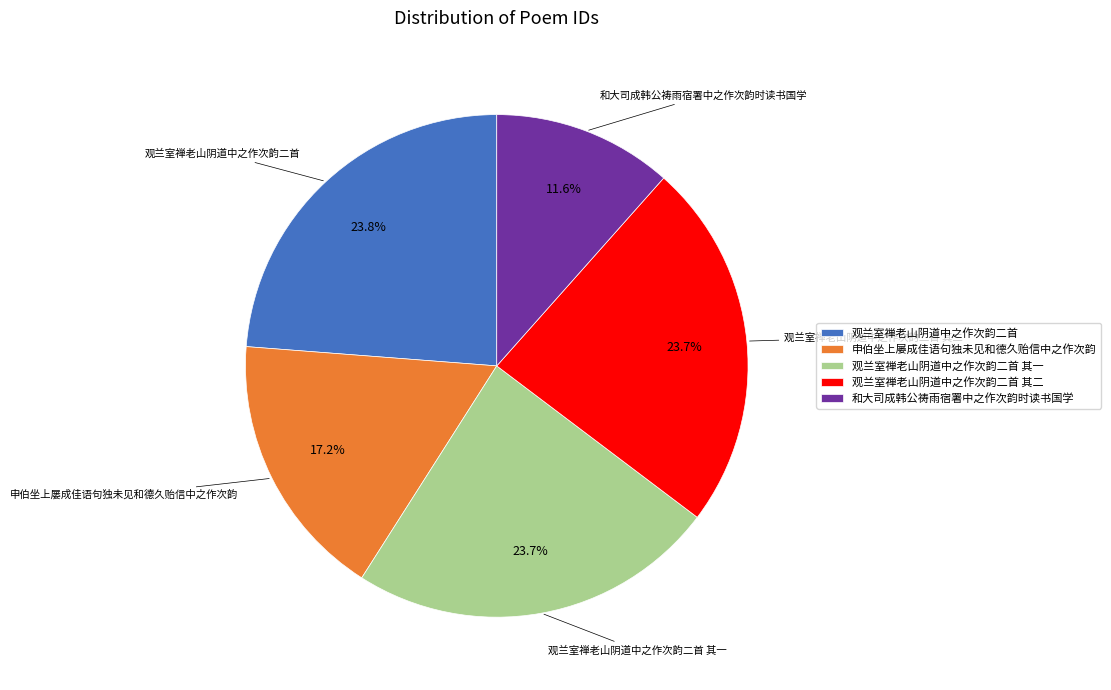

Is there a majority slice in this chart?

No